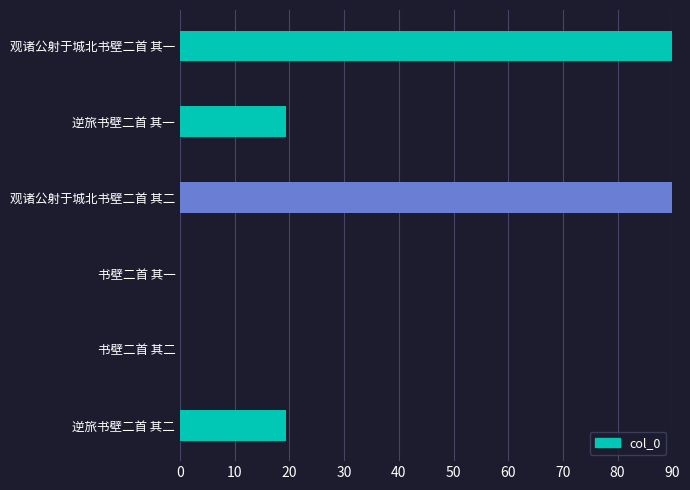

What is the sum of all values?

218.9